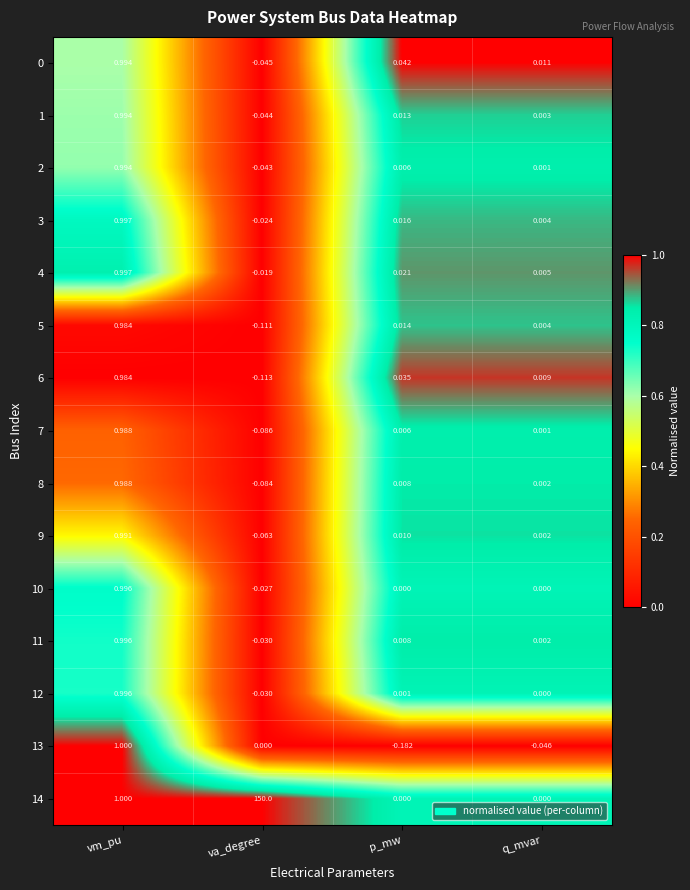

Which series has the widest spread of values?

14